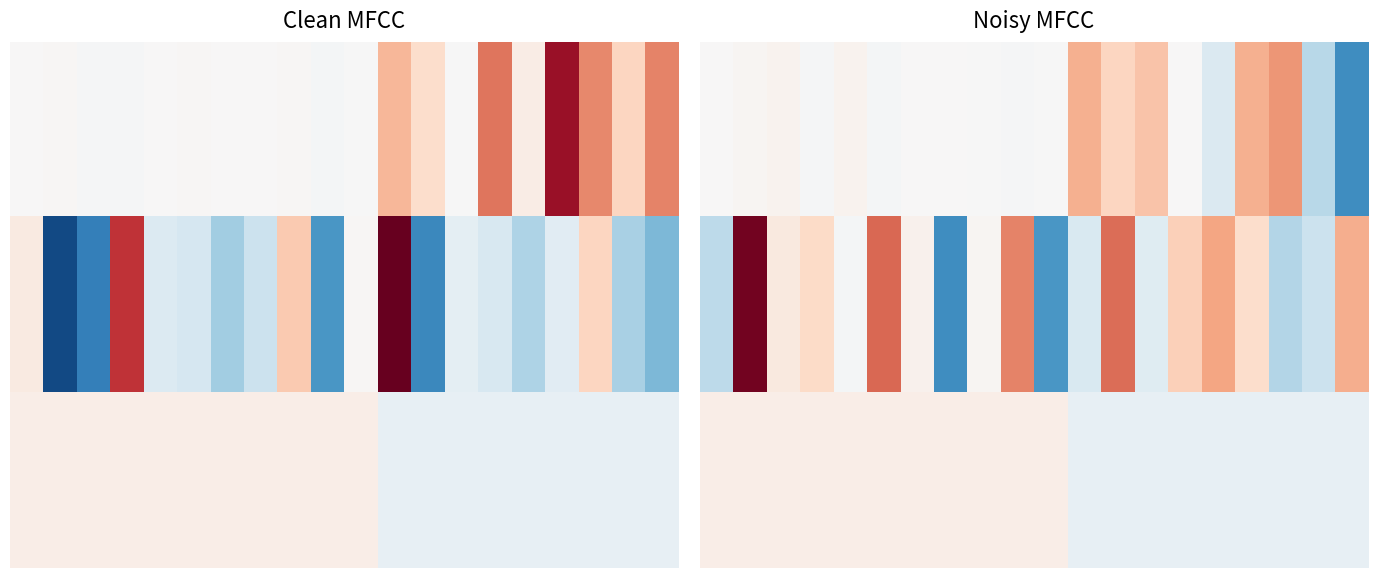

Count the number of categories in the chart.

20